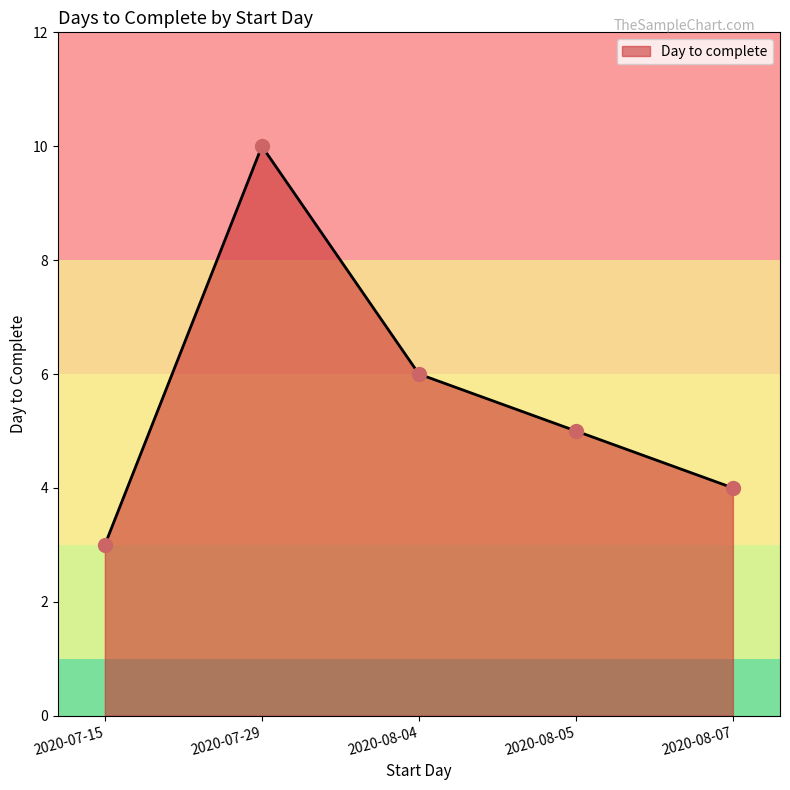

Approximately how many times larger is the value at 2020-08-07 compared to 2020-08-04?

0.7